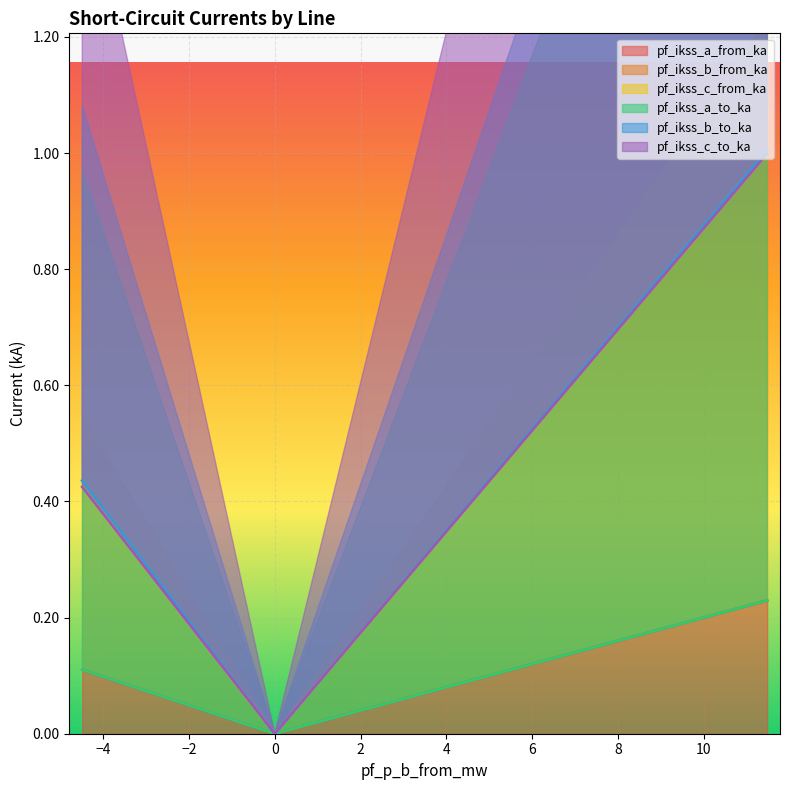

What are all the series names shown in the legend?

pf_ikss_a_from_ka, pf_ikss_b_from_ka, pf_ikss_c_from_ka, pf_ikss_a_to_ka, pf_ikss_b_to_ka, pf_ikss_c_to_ka